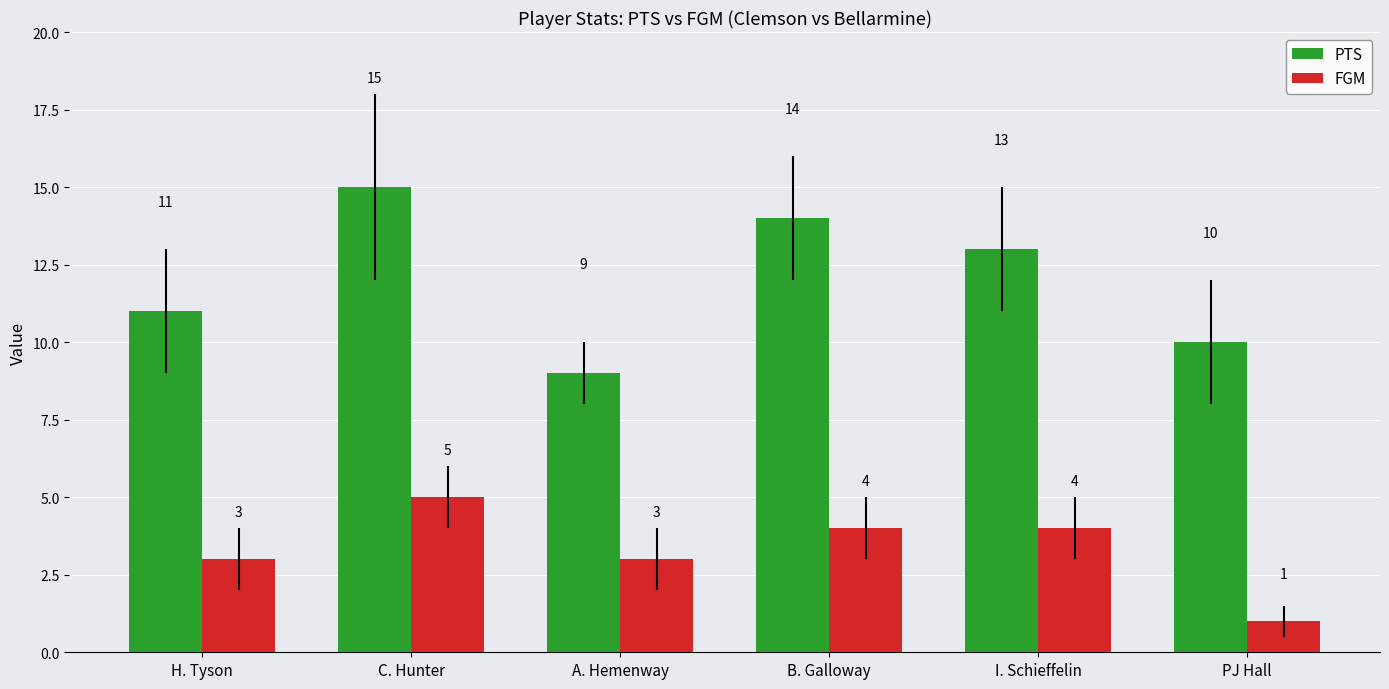

Reading left to right, list all the values displayed in this chart.

PTS: H. Tyson=11	C. Hunter=15	A. Hemenway=9	B. Galloway=14	I. Schieffelin=13	PJ Hall=10
FGM: H. Tyson=3	C. Hunter=5	A. Hemenway=3	B. Galloway=4	I. Schieffelin=4	PJ Hall=1